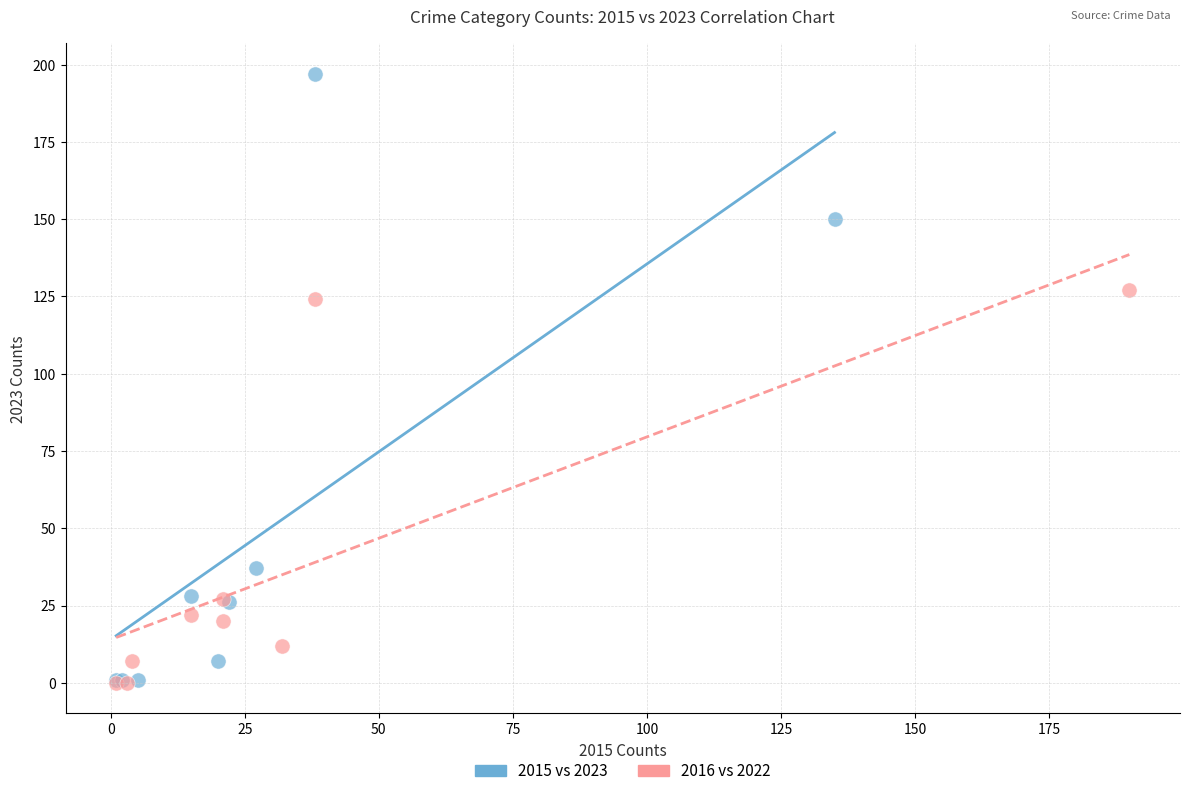

Which series reaches the maximum Y coordinate?

2015 vs 2023